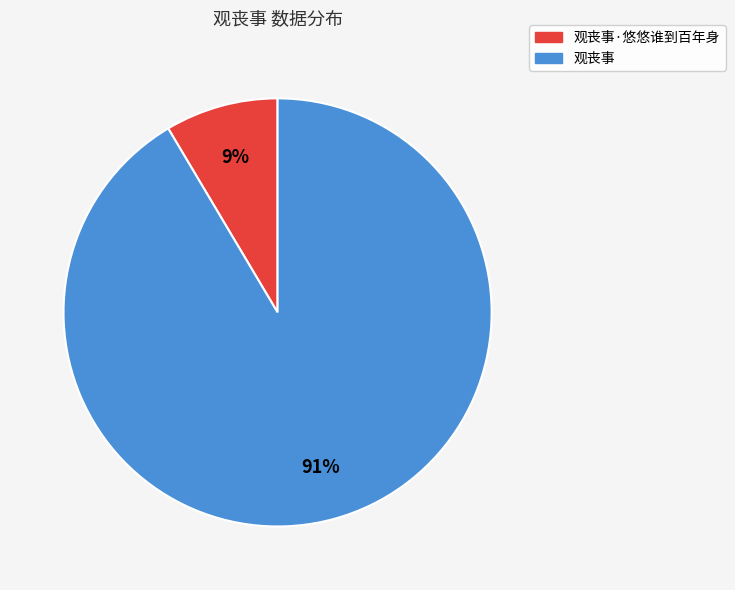

Which category has the smallest portion of the pie?

观丧事·悠悠谁到百年身